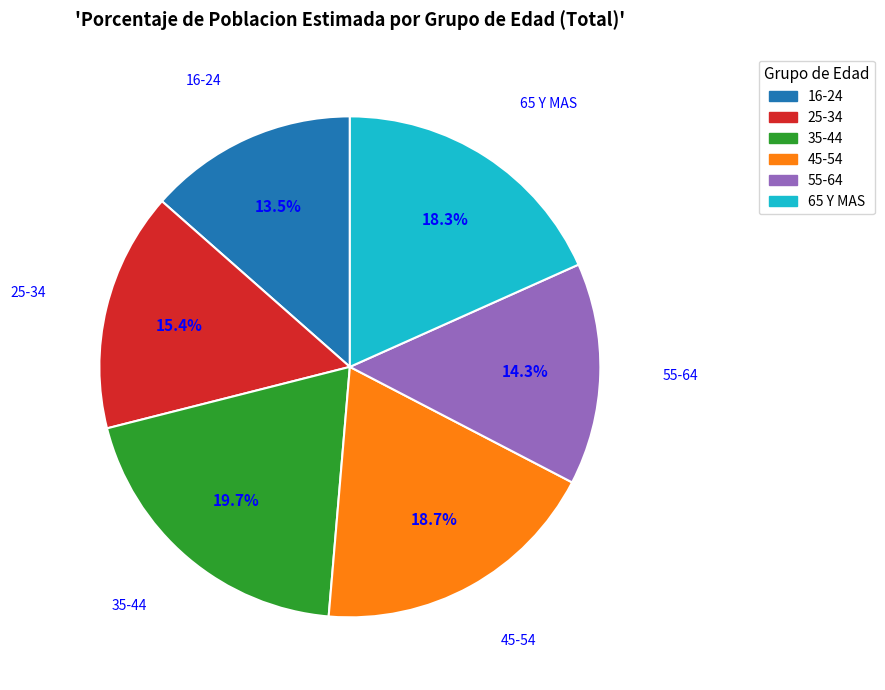

Is it true that 45-54 is 19% of the pie?

True